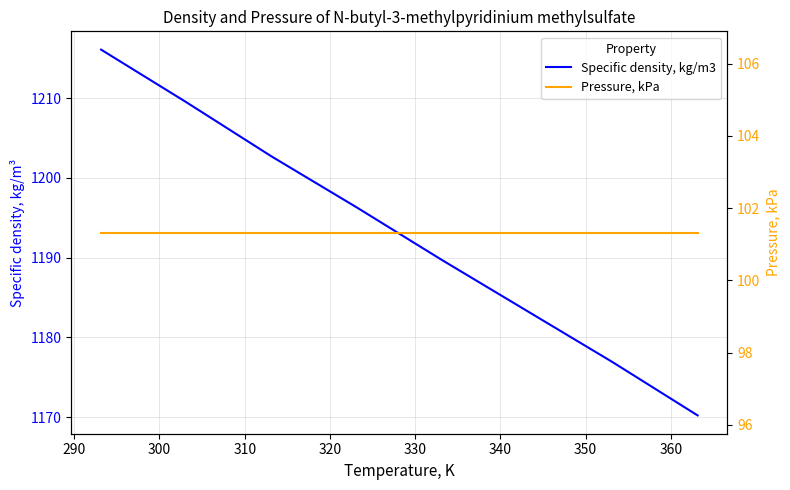

How many lines are shown in the chart?

2